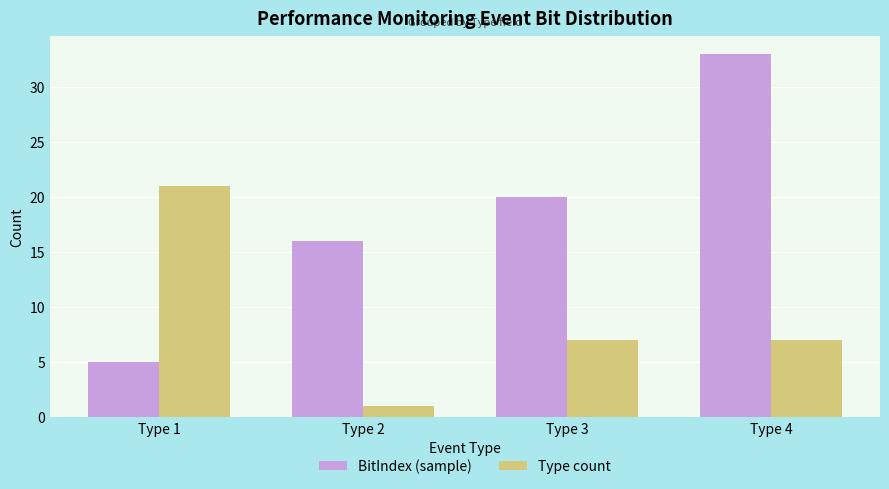

Which series has the widest spread of values?

BitIndex (sample)